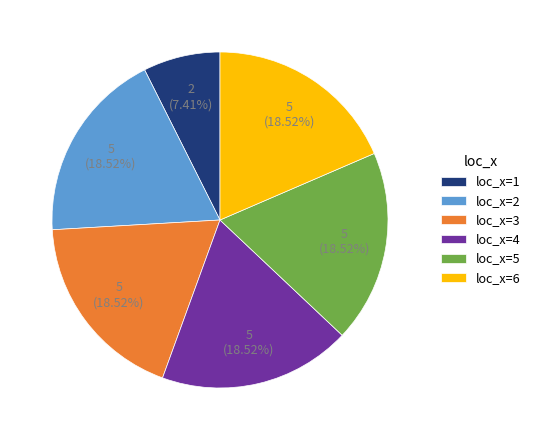

Is it true that loc_x=2 is 32% of the pie?

False